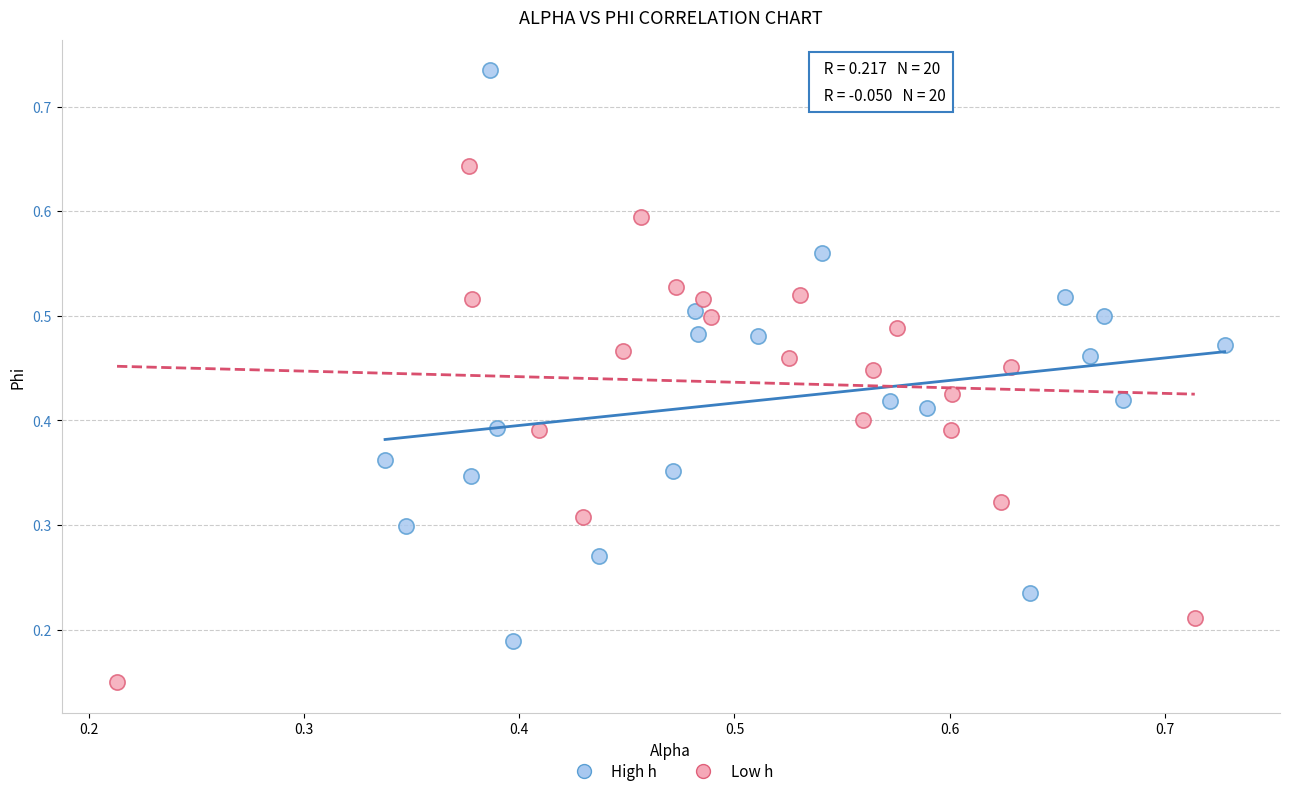

What are all the series names shown in the legend?

High h, Low h